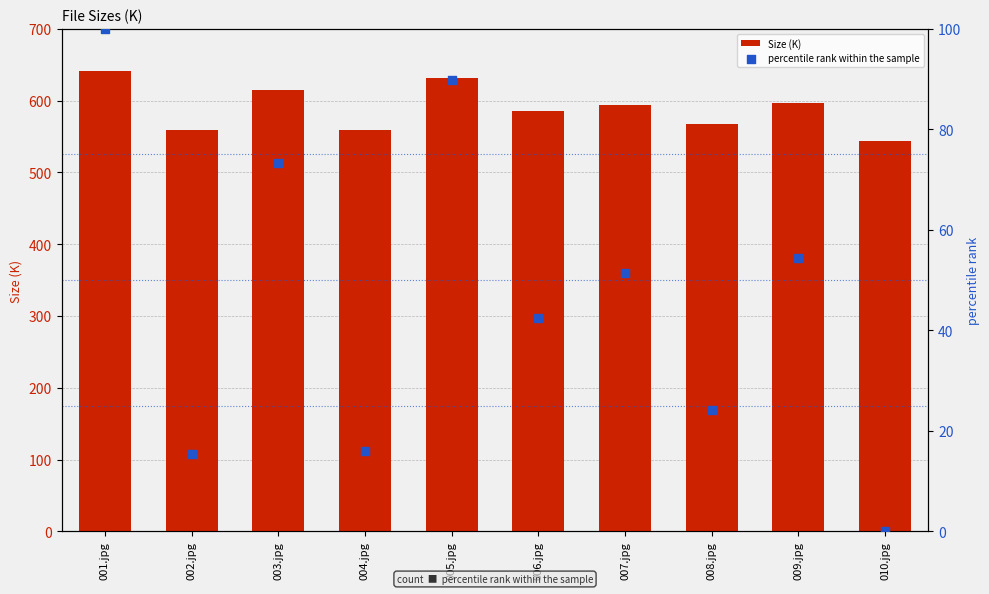

What is the total value across all series at 004.jpg?

575.6